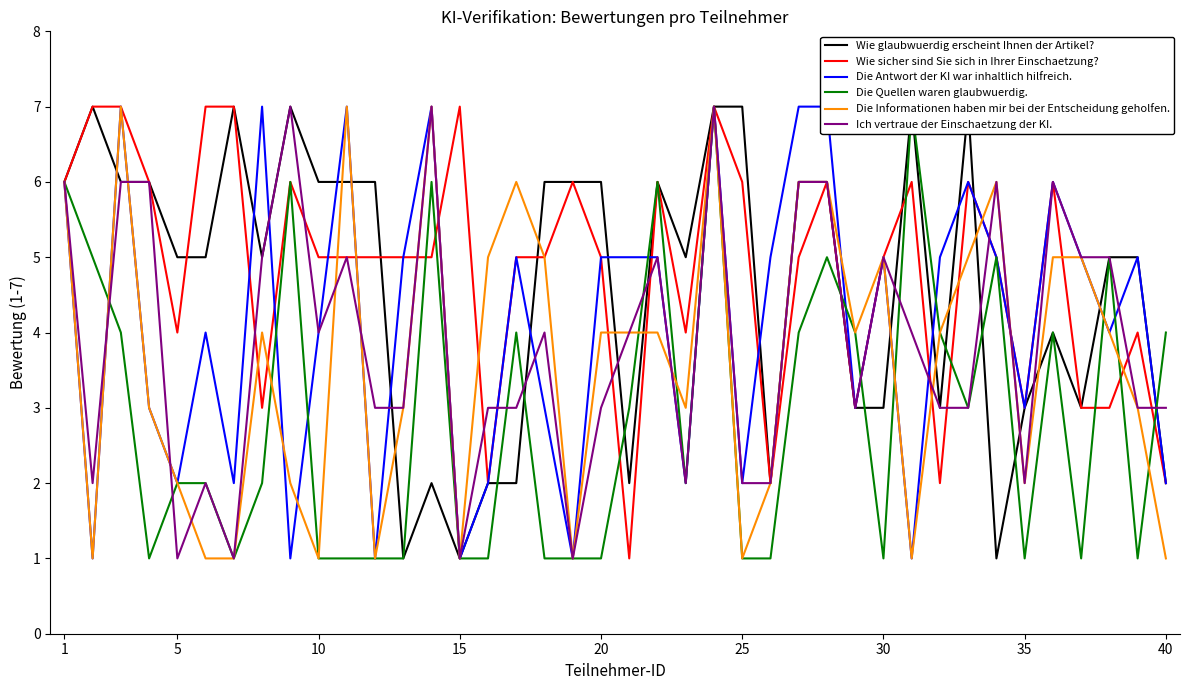

What is the value of the Ich vertraue der Einschaetzung der KI. point at the 6th from the left?

2